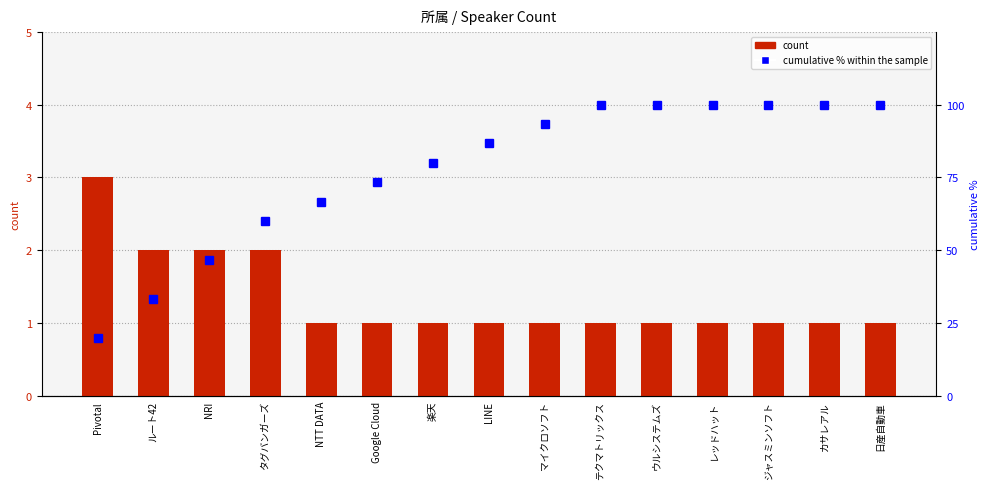

Are the bars grouped side by side (vs. stacked)?

Yes